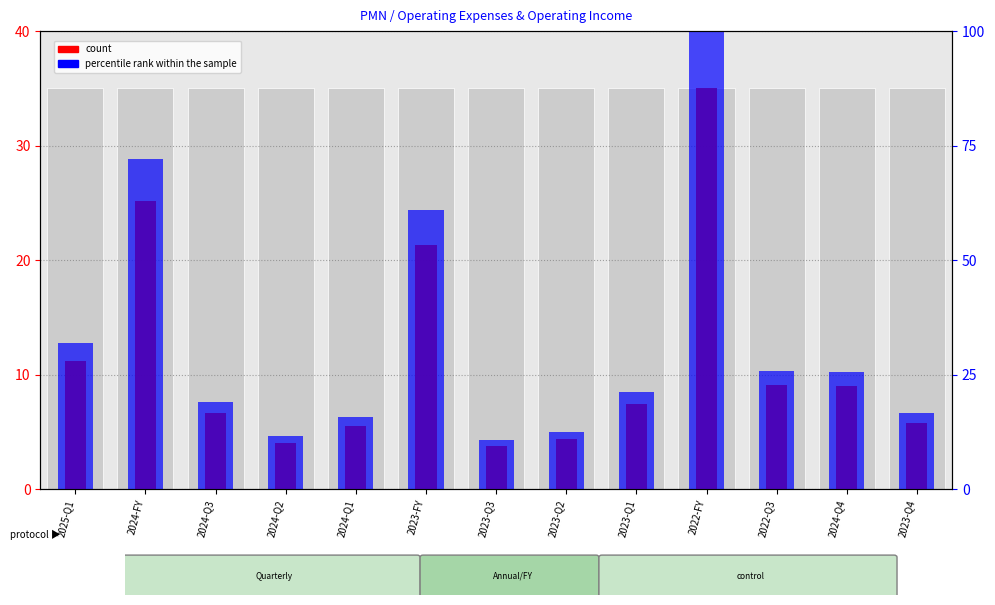

What is the value of the percentile rank within the sample bar at the 8th from the left?

12.4